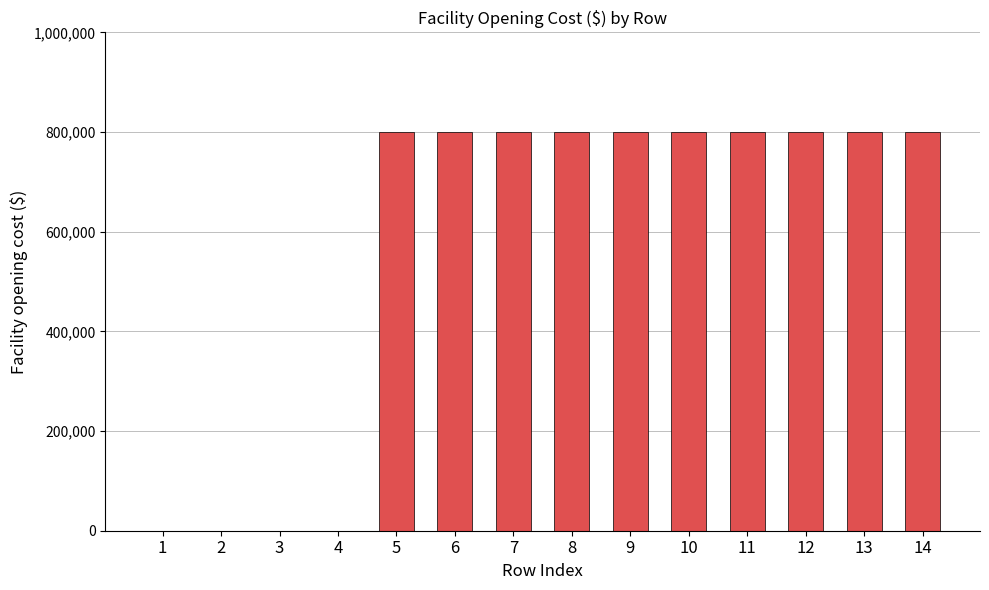

What is the maximum value shown in the chart?

800000